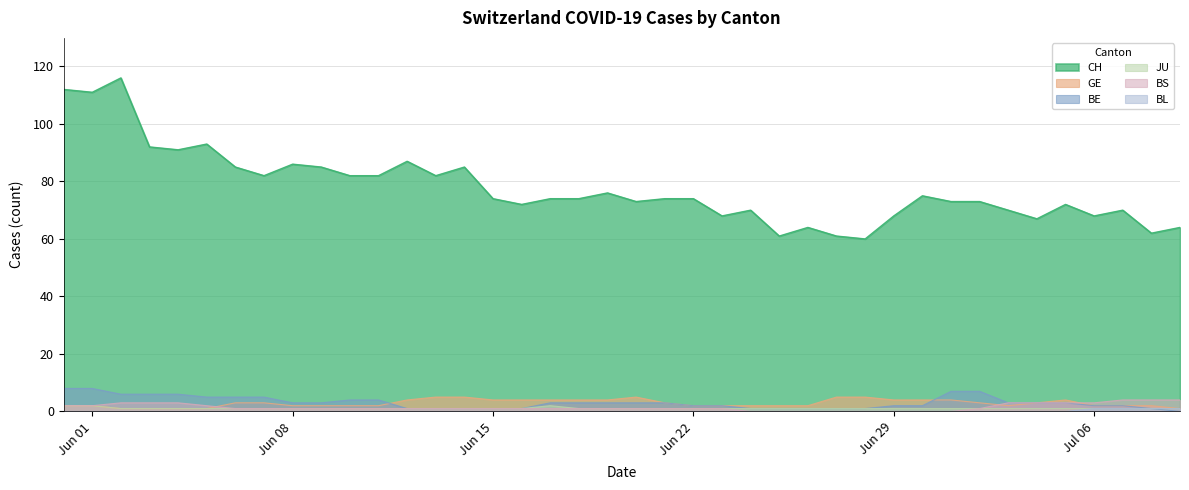

What is the highest value of the GE series?

5